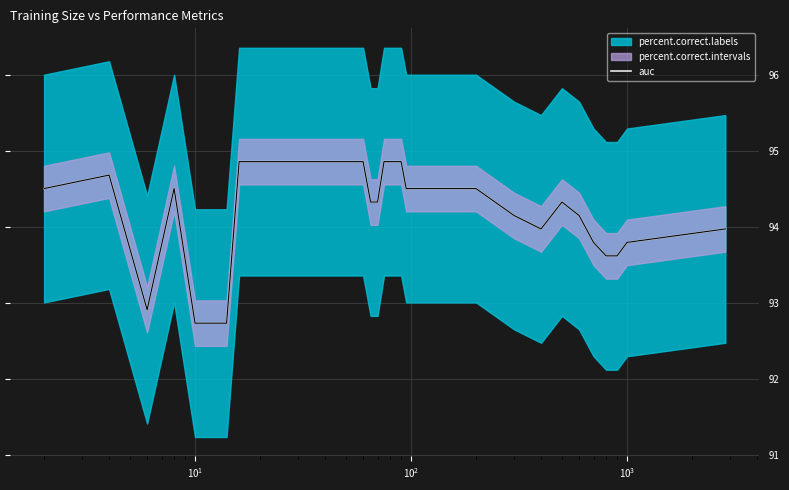

How many points are lower than both their immediate neighbors (excluding endpoints)?

2